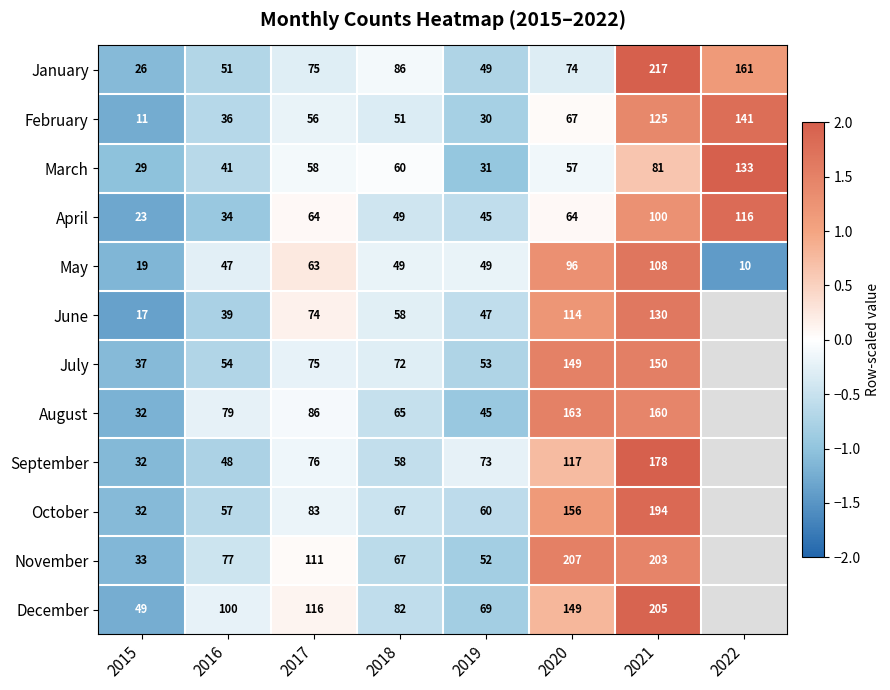

At how many categories does at least one series exceed 0?

4